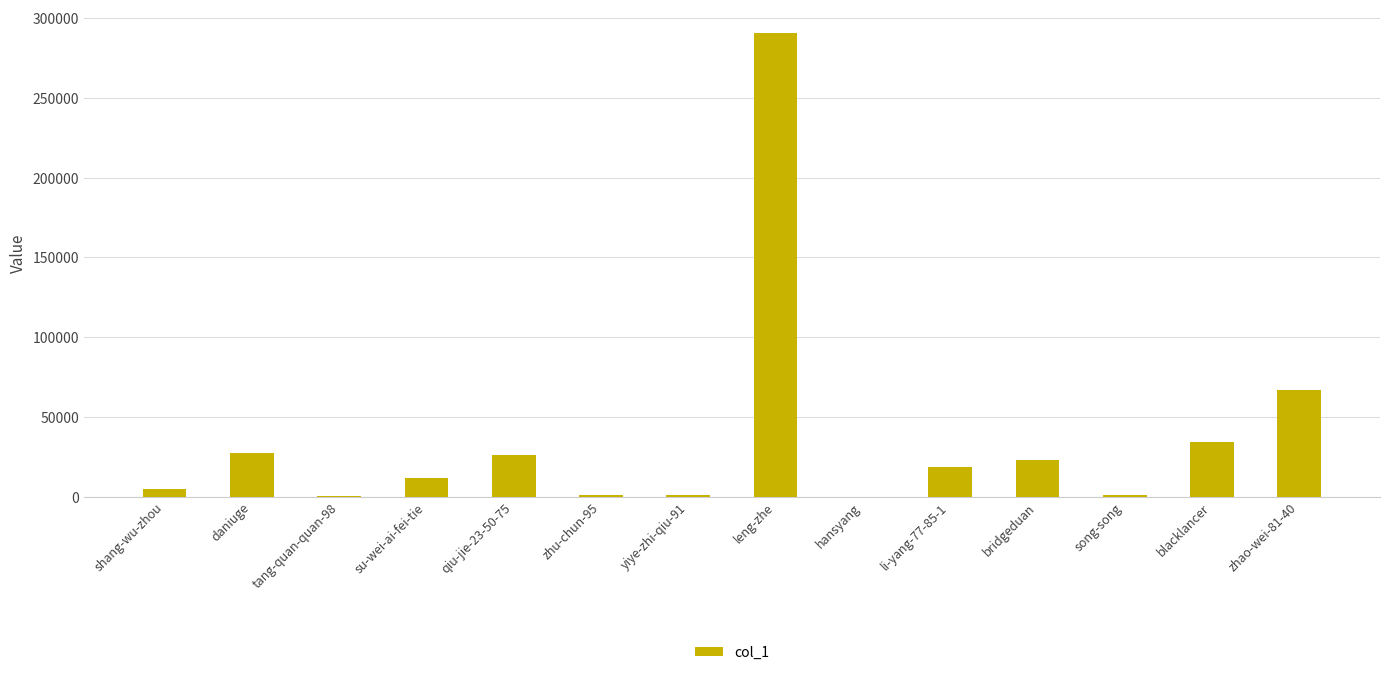

Does the chart contain stacked bars?

No